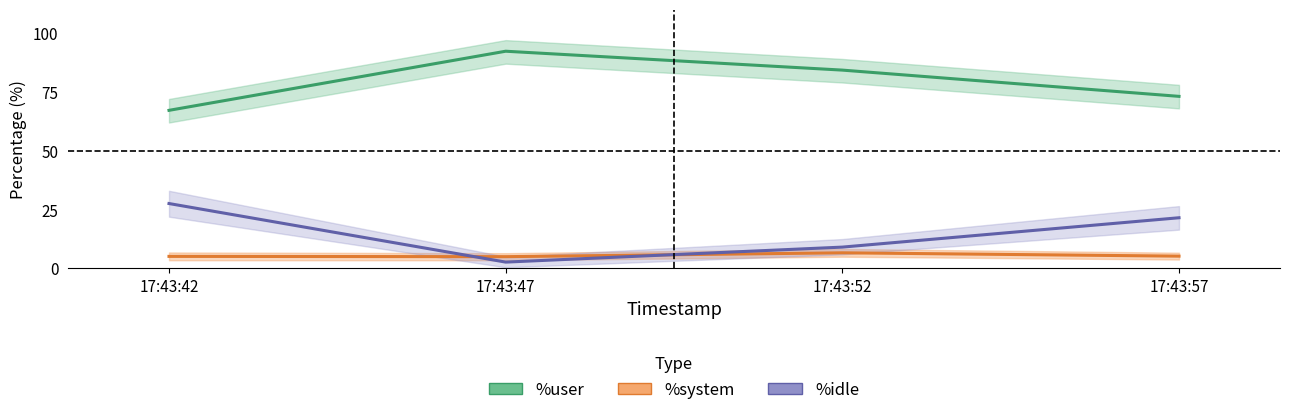

How many interior local valleys does the %idle series have?

1